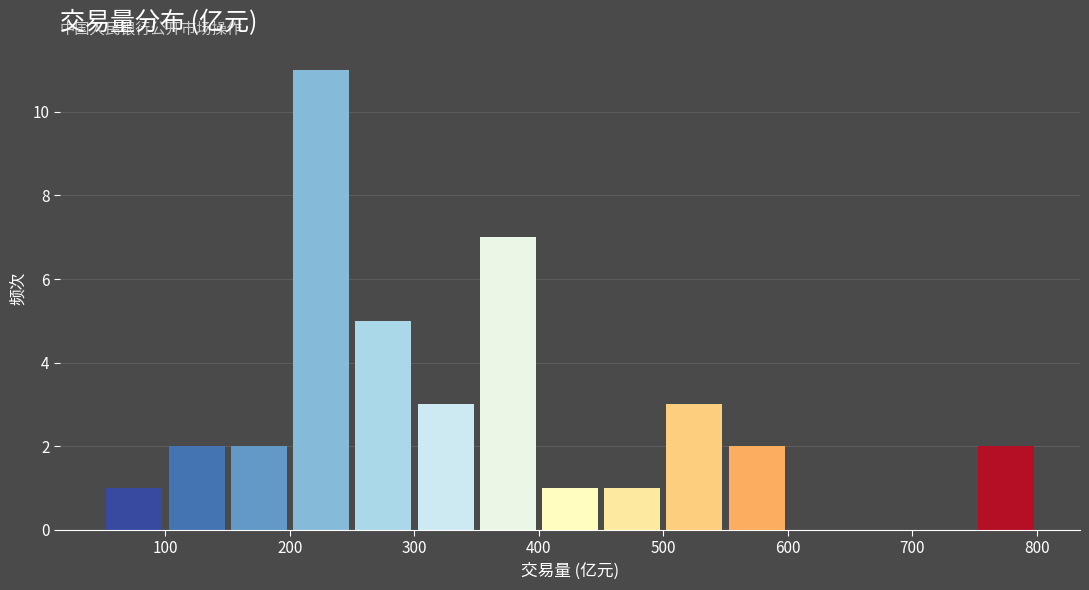

Reading left to right, list every bar in this chart as the range it spans on the x-axis followed by its height. The values are not printed on the chart, so give them approximately, as read against the axis.

50 to 100: 1
100 to 150: 2
150 to 200: 2
200 to 250: 11
250 to 300: 5
300 to 350: 3
350 to 400: 7
400 to 450: 1
450 to 500: 1
500 to 550: 3
550 to 600: 2
600 to 650: 0
650 to 700: 0
700 to 750: 0
750 to 800: 2